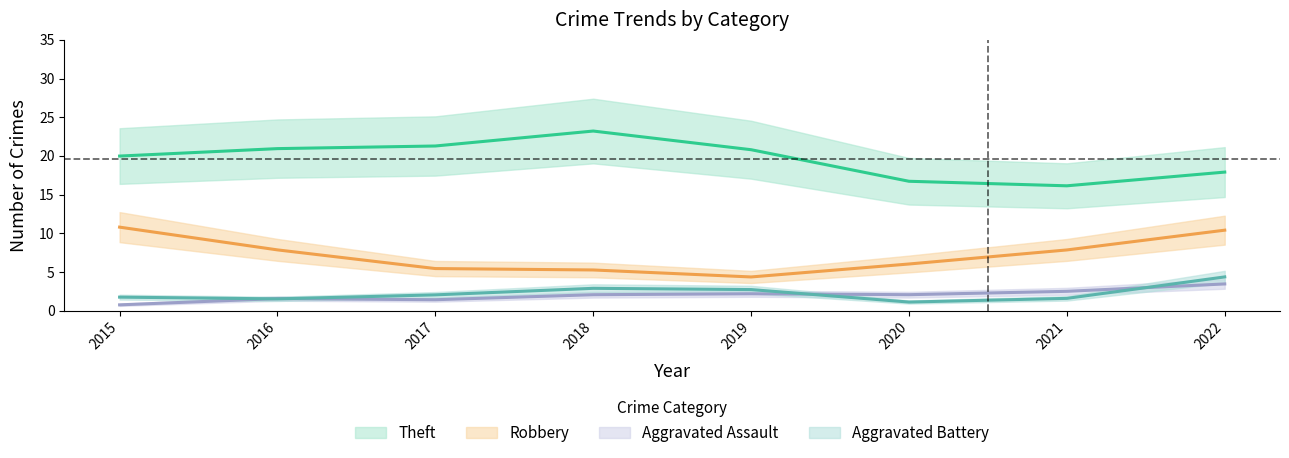

How many data points in Theft are less than 19?

3